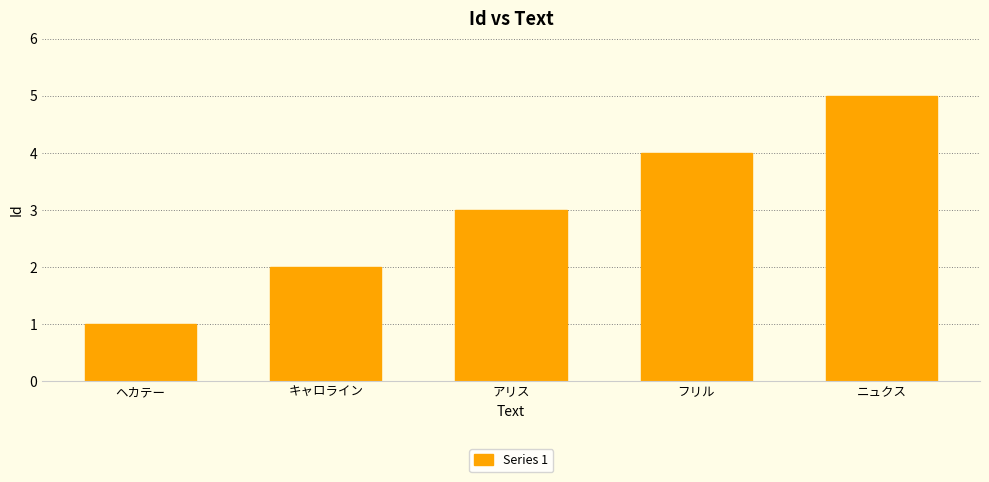

What is the change in value from ヘカテー to ニュクス?

+4